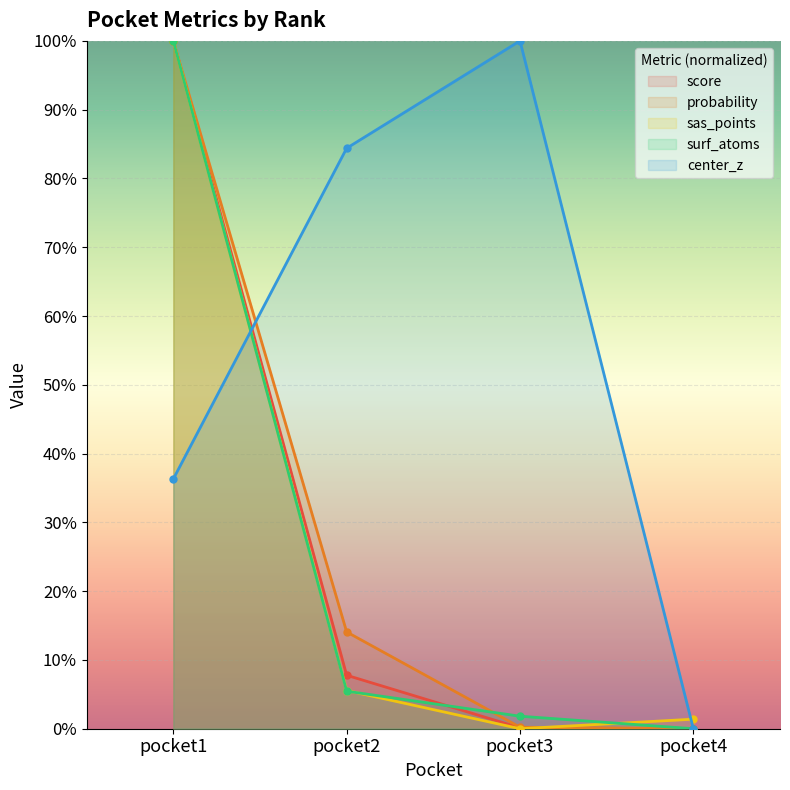

At which label does center_z reach its peak?

pocket3